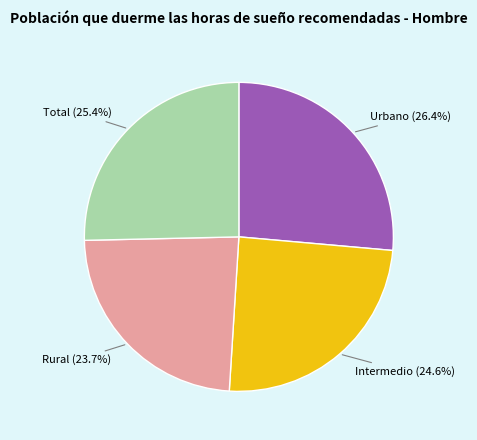

Does any single category account for the majority?

No